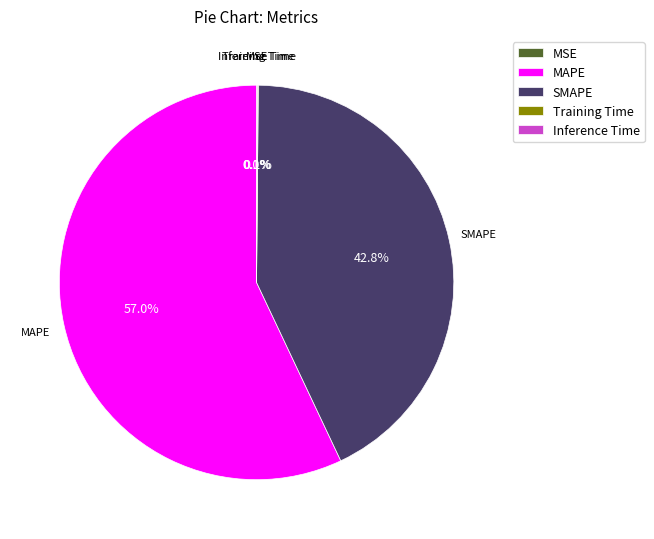

Is there any slice that represents more than half of the pie?

Yes